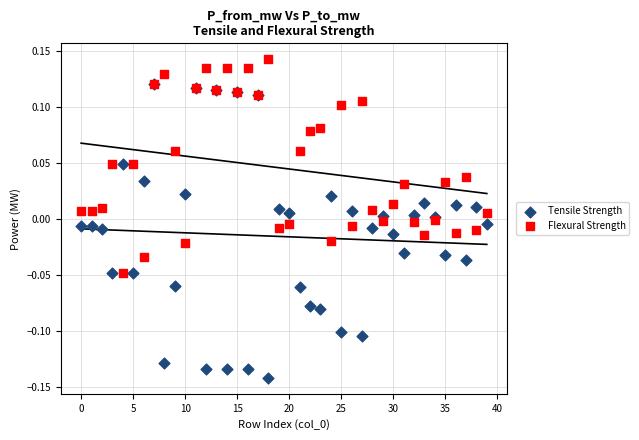

What are all the series names shown in the legend?

Tensile Strength, Flexural Strength